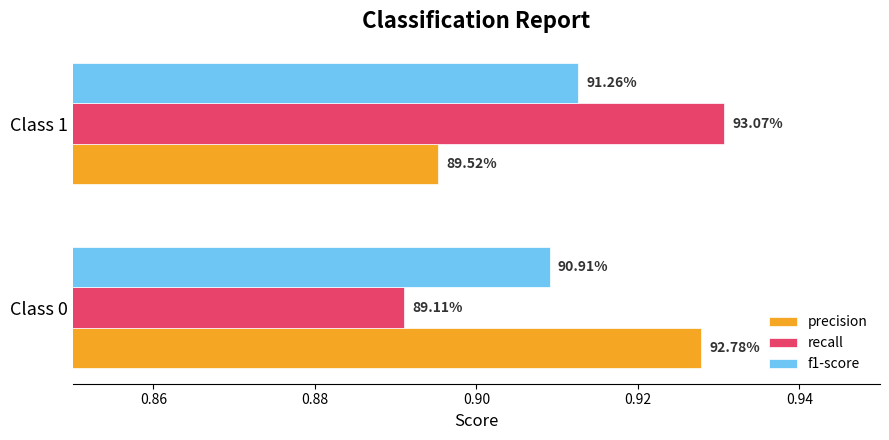

Reading left to right, extract all data points from this chart.

precision: 0.9	0.9
recall: 0.9	0.9
f1-score: 0.9	0.9